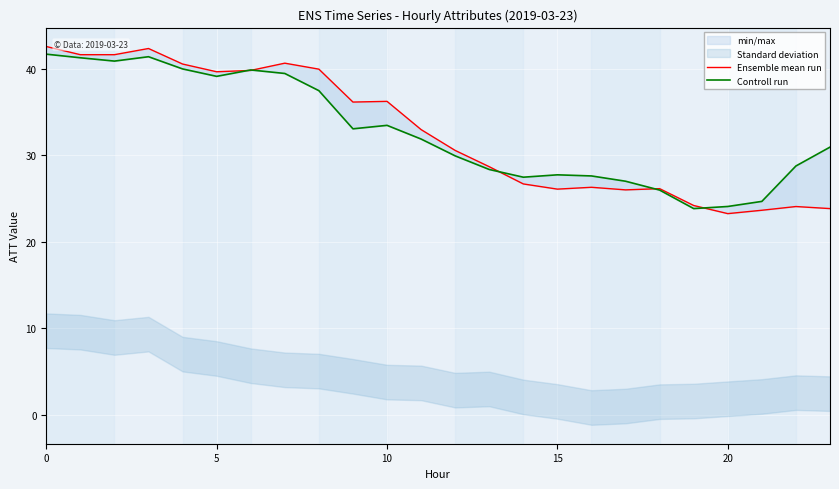

Is it true that Controll run equals 37.5 at 8?

True